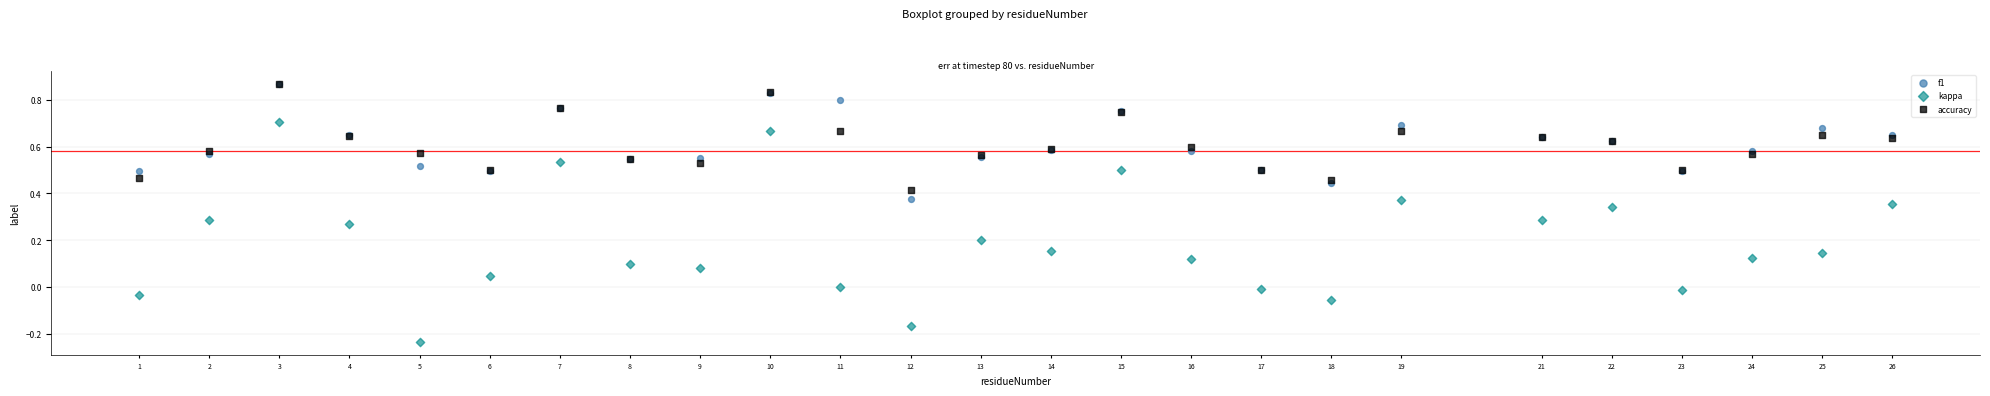

What are all the series names shown in the legend?

f1, kappa, accuracy